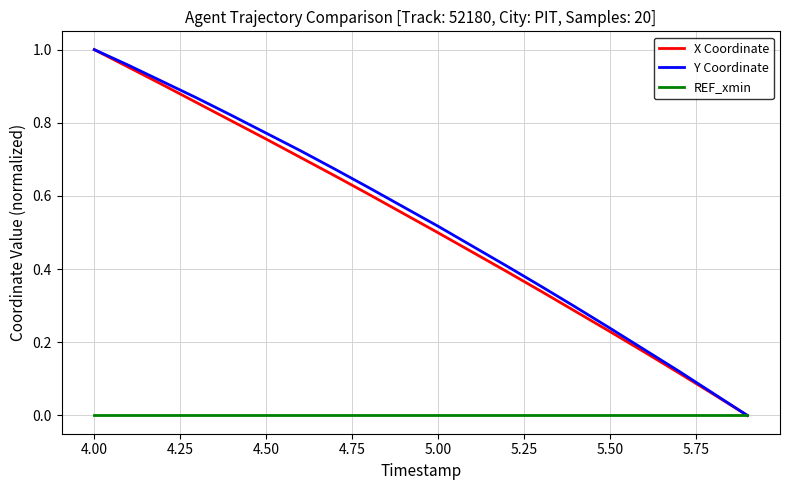

Which series has the largest range (max minus min)?

X Coordinate